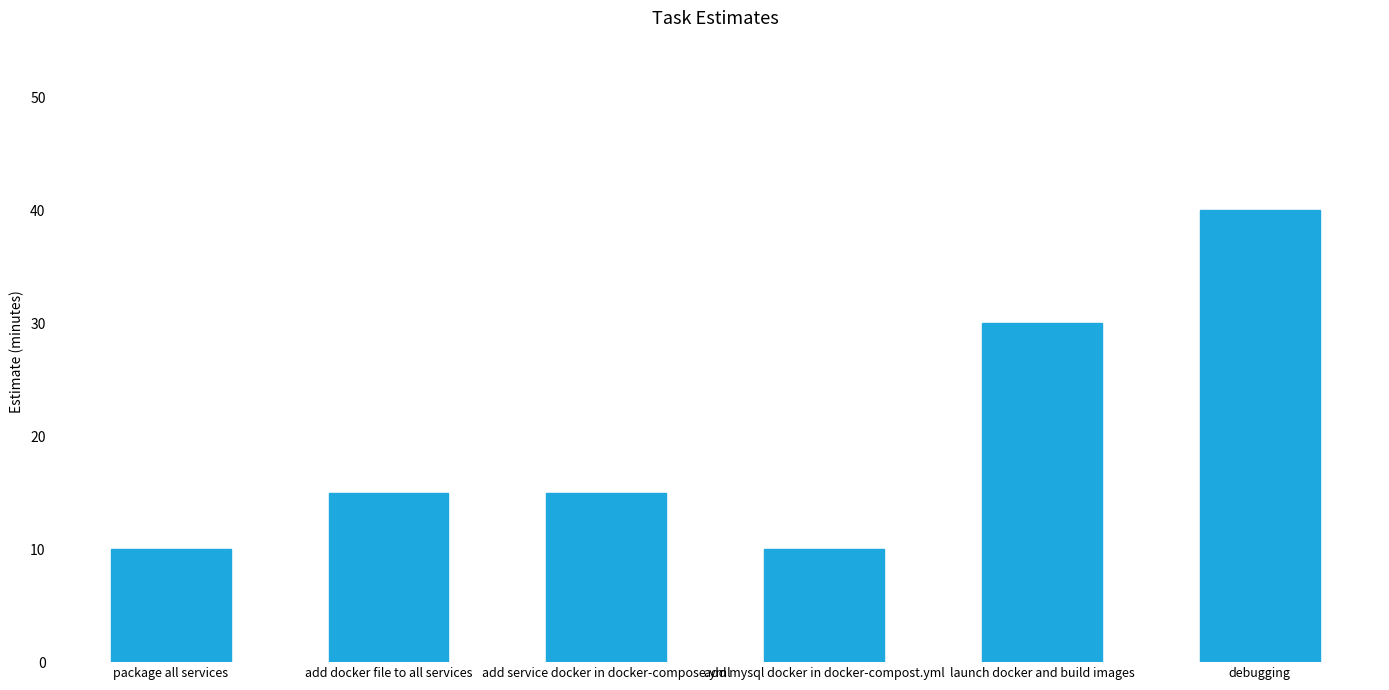

What is the maximum value shown in the chart?

40